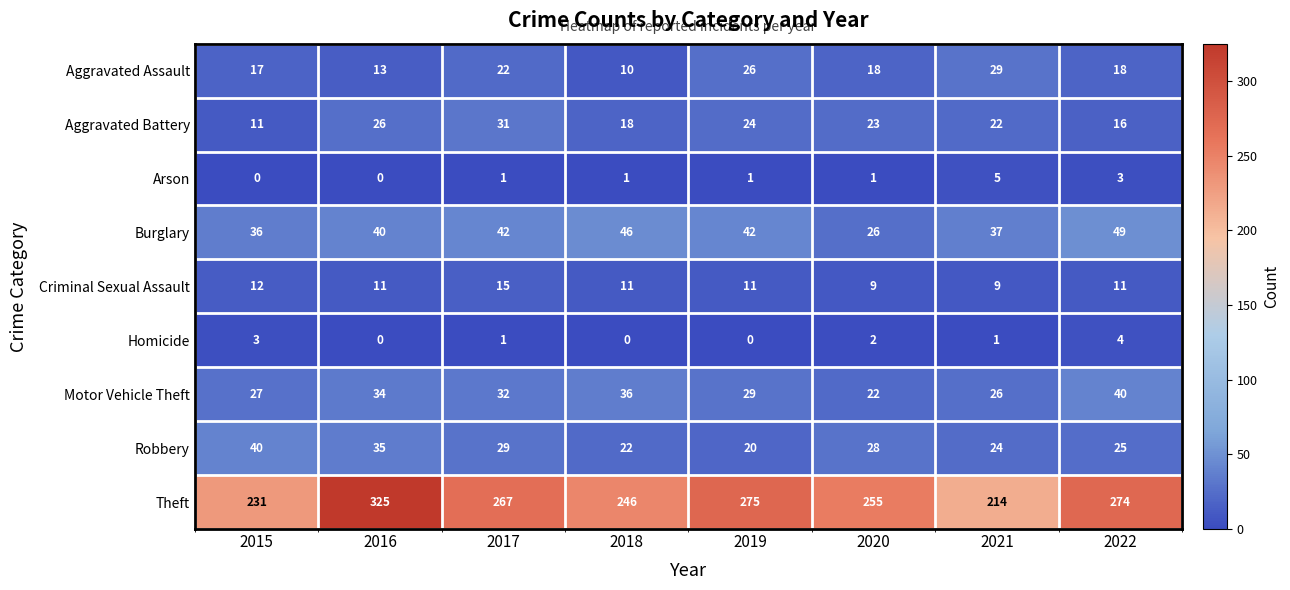

Rank the categories by Theft value from highest to lowest.

2016, 2019, 2022, 2017, 2020, 2018, 2015, 2021